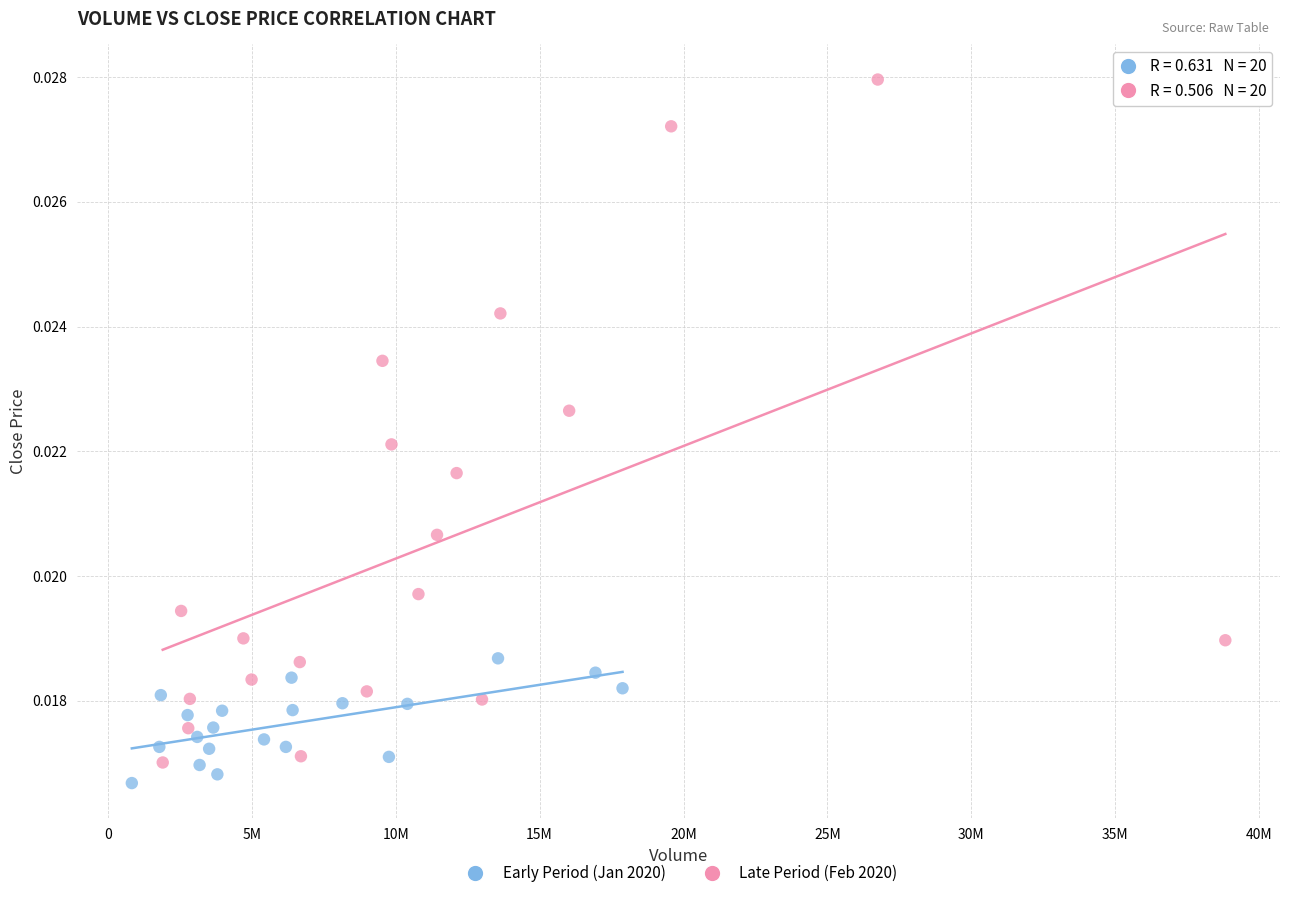

Which series contains the highest Y value?

Late Period (Feb 2020)